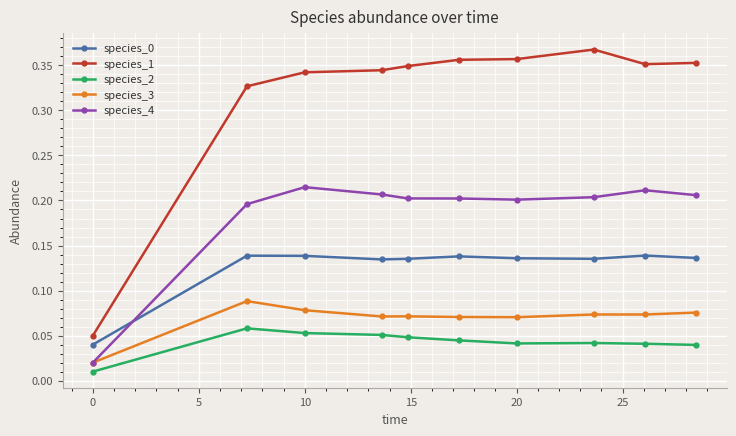

How many series are shown in this chart?

5